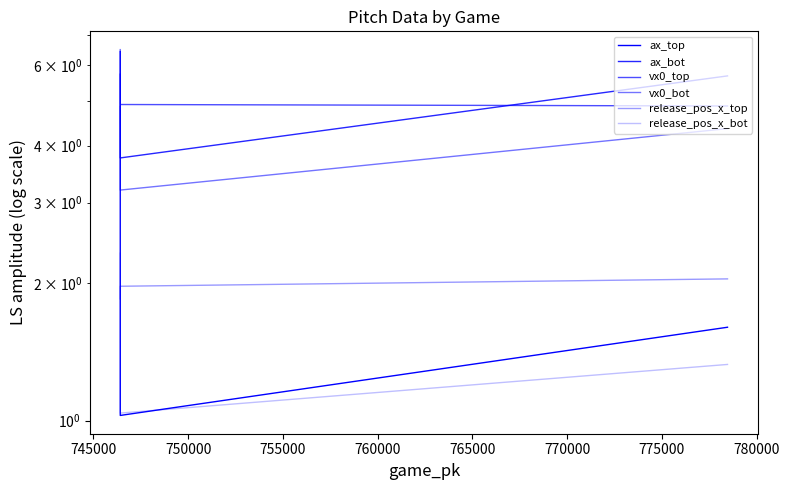

At how many categories does at least one series exceed 5?

2